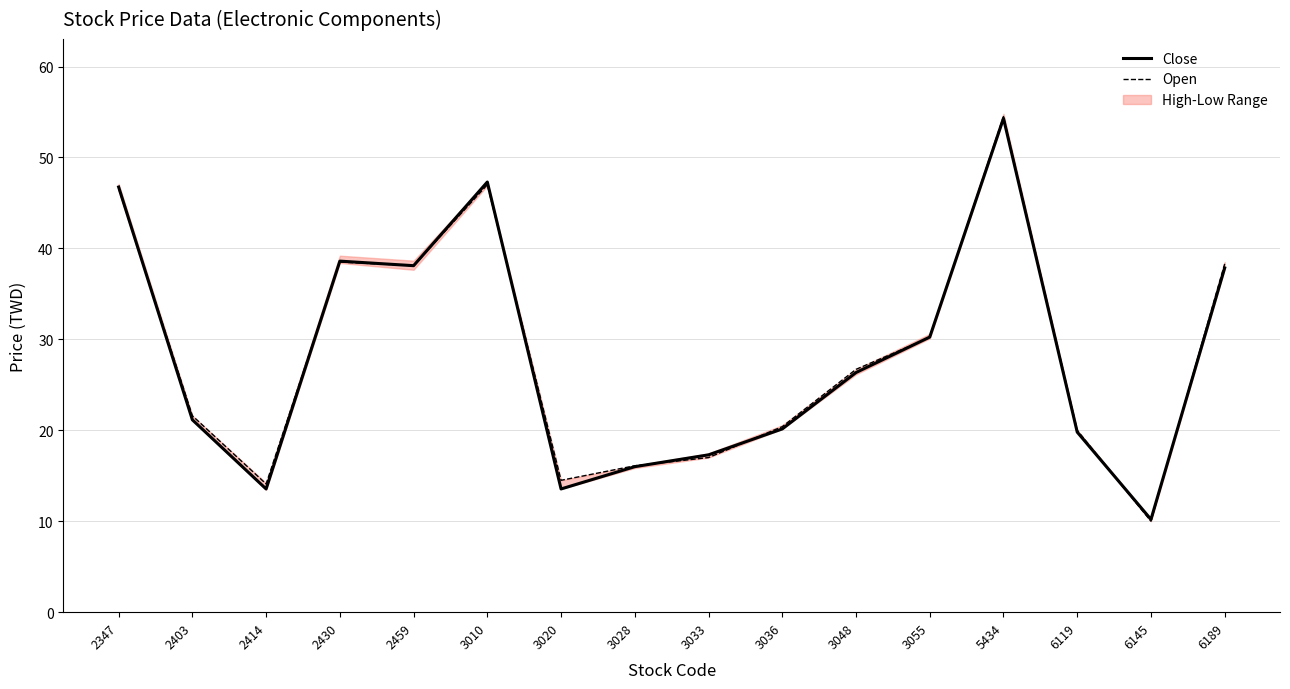

The Open series shows 20.2 at 5434. True or false?

False